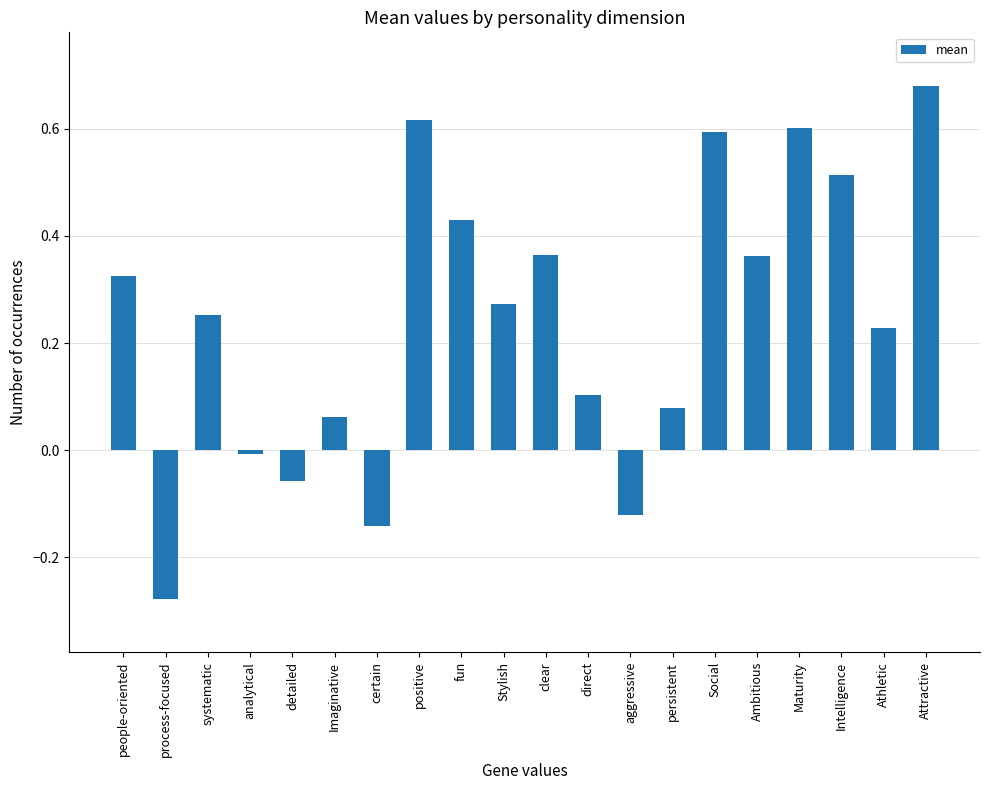

What is the change in value from detailed to Athletic?

+0.3